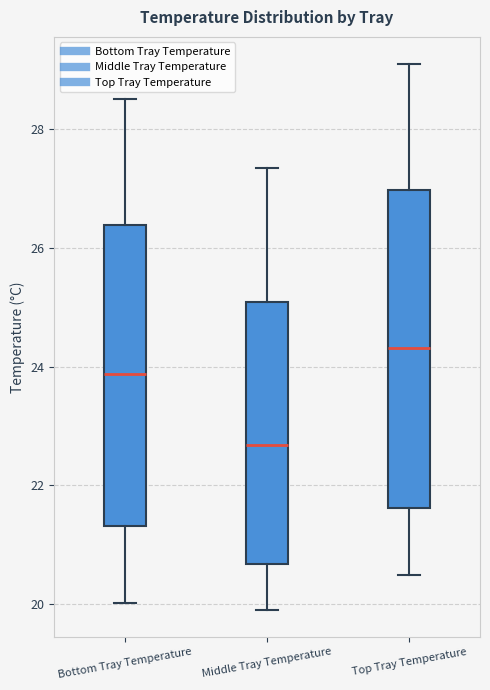

Which box's median line is the highest?

Top Tray Temperature